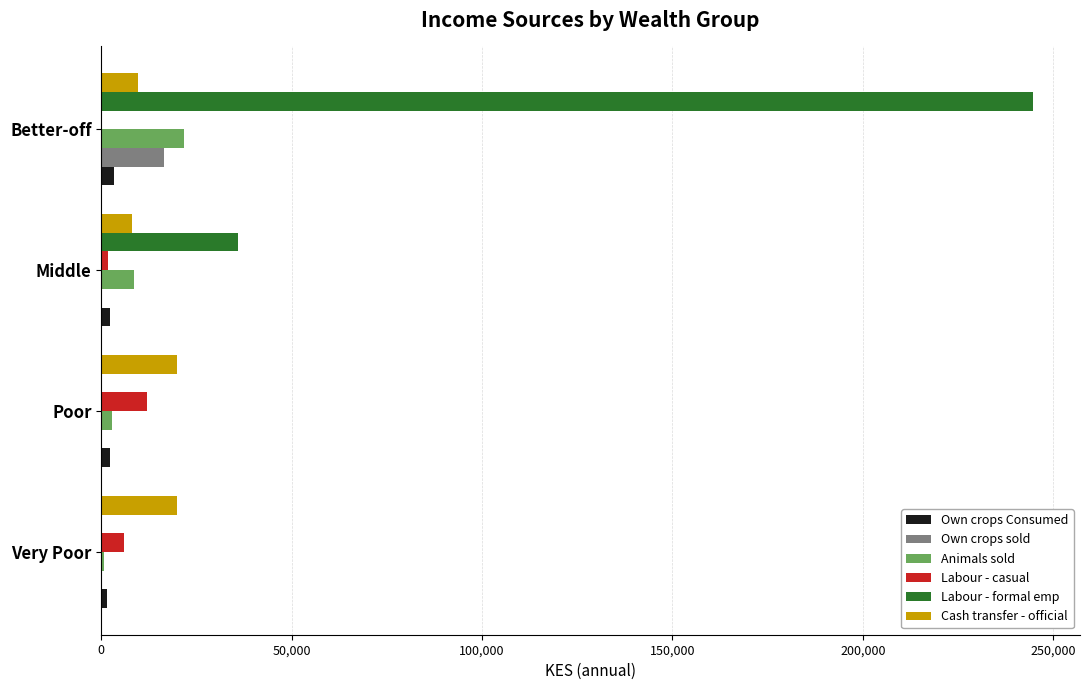

What is the sum of all Own crops sold values?

16530.0